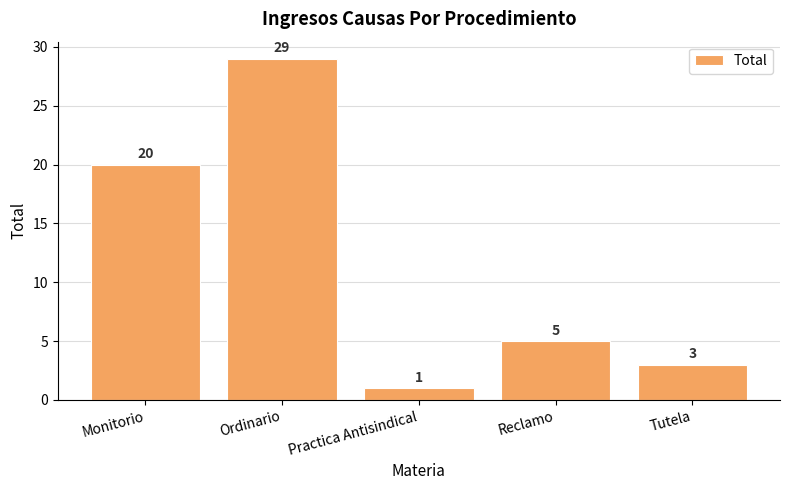

What is the label of the 3rd bar from the left?

Practica Antisindical